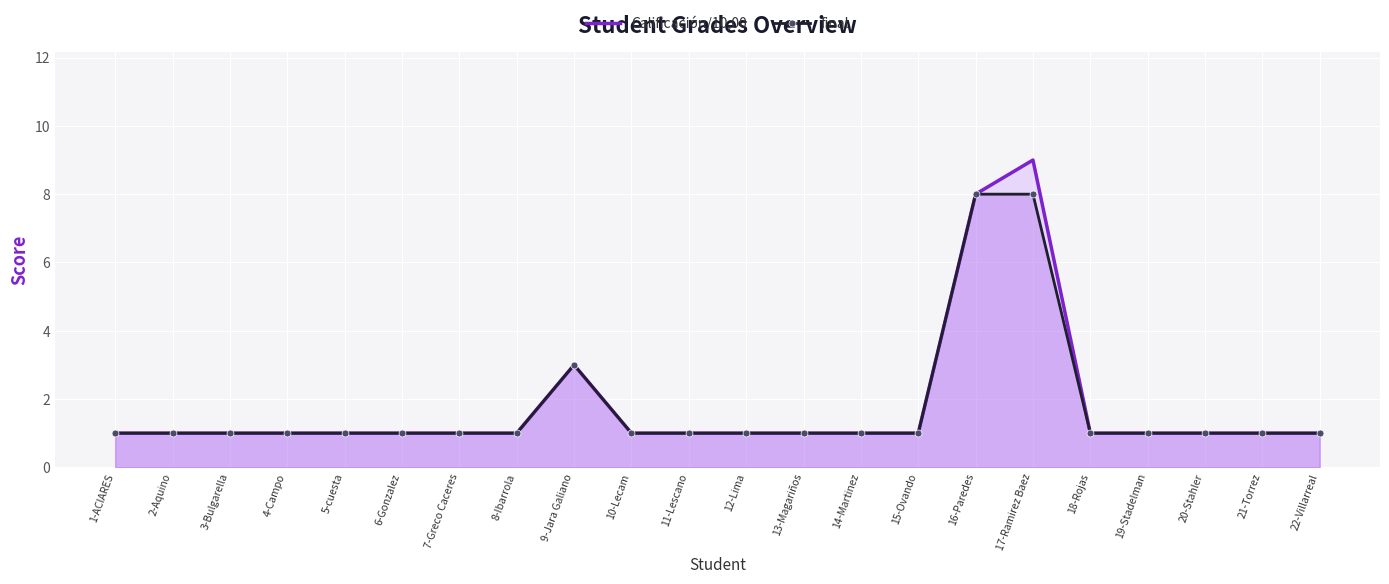

Reading left to right, list all the values displayed in this chart.

Calificación/10,00: 1	1	1	1	1	1	1	1	3	1	1	1	1	1	1	8	9	1	1	1	1	1
final: 1	1	1	1	1	1	1	1	3	1	1	1	1	1	1	8	8	1	1	1	1	1